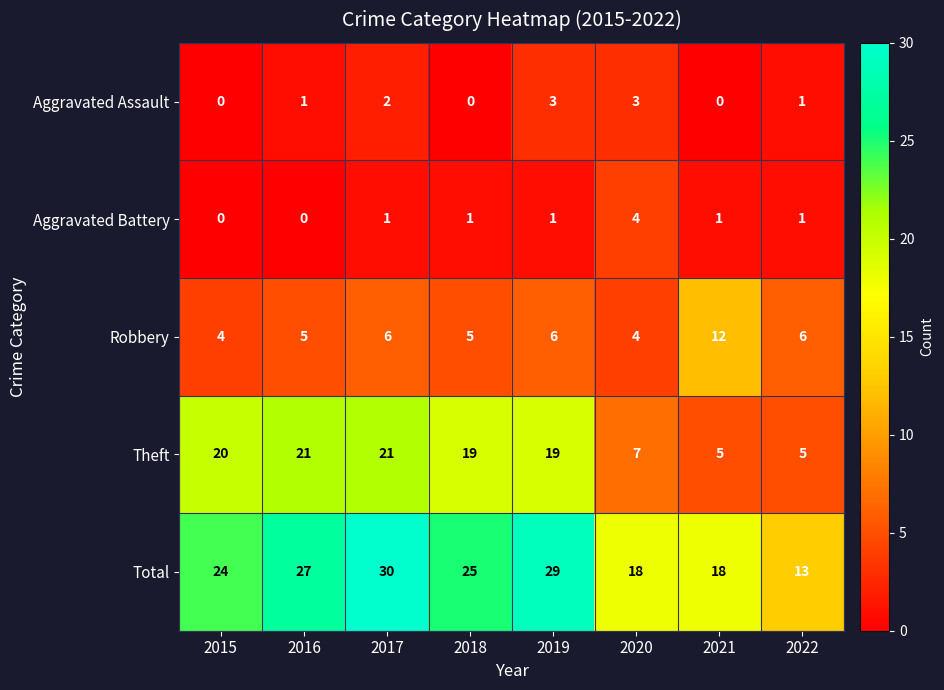

What is the difference between the second highest and minimum values in the Aggravated Assault series?

3